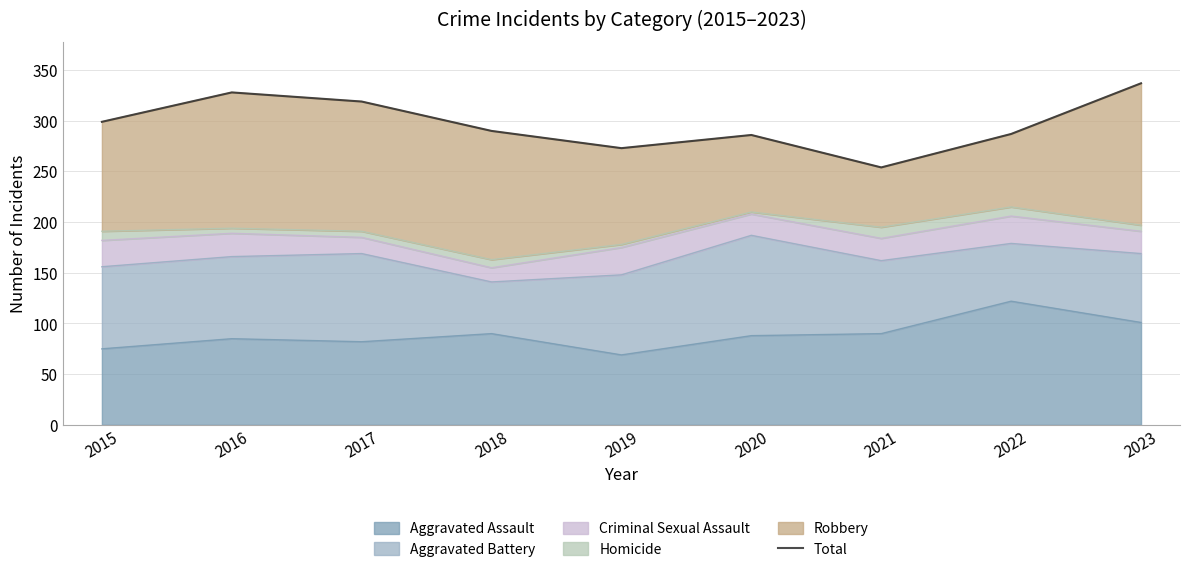

What is the value of the 7th point from the left?

254